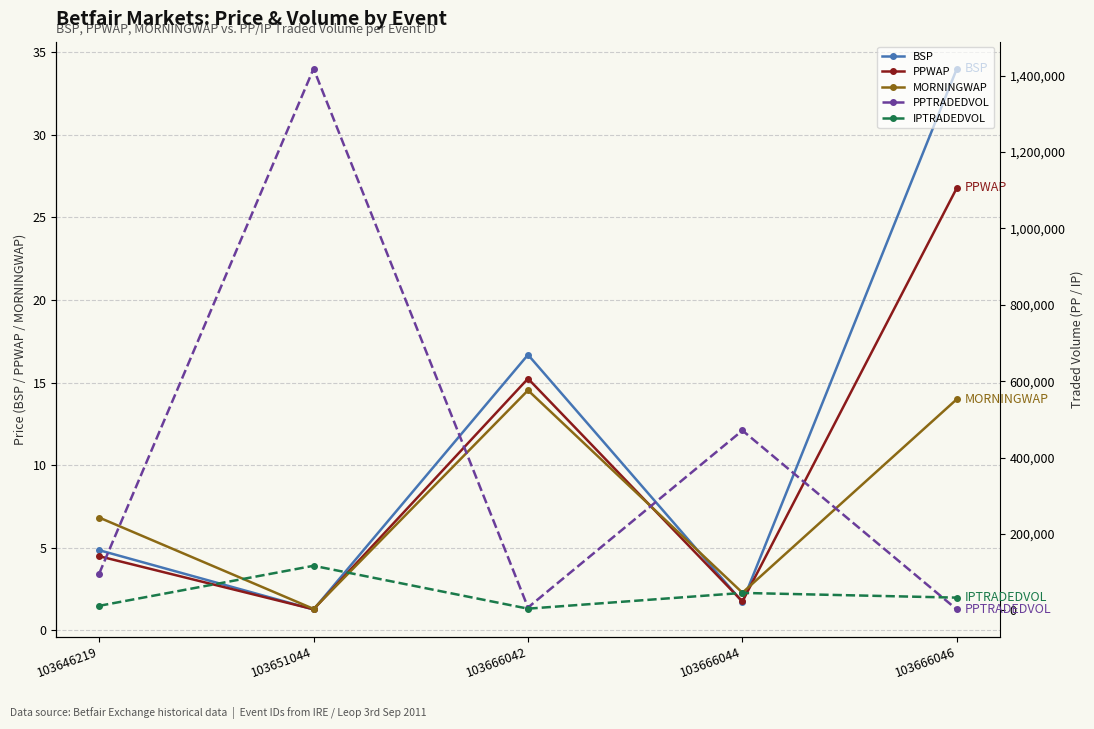

Reading right to left, transcribe all the data shown in this chart.

BSP: 103666046=34.0	103666044=1.7	103666042=16.7	103651044=1.3	103646219=4.9
PPWAP: 103666046=26.8	103666044=1.8	103666042=15.2	103651044=1.3	103646219=4.5
MORNINGWAP: 103666046=14.0	103666044=2.3	103666042=14.5	103651044=1.3	103646219=6.8
PPTRADEDVOL: 103666046=2157.2	103666044=470864.5	103666042=7276.2	103651044=1418200.4	103646219=95958.1
IPTRADEDVOL: 103666046=33161.6	103666044=45504.0	103666042=4260.7	103651044=116577.2	103646219=11701.2